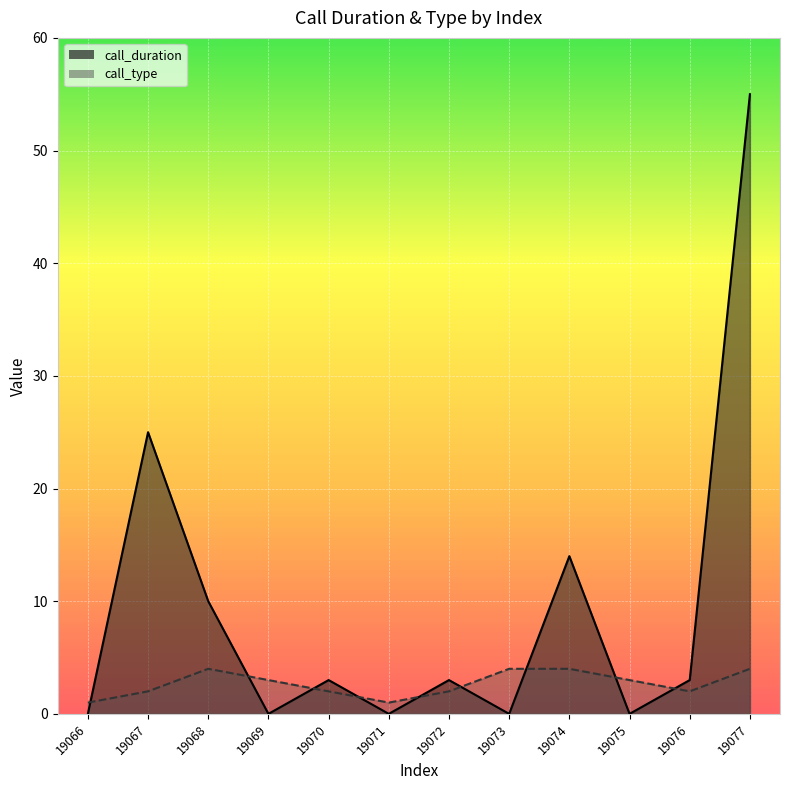

Which series has the largest total across all categories?

call_duration_line